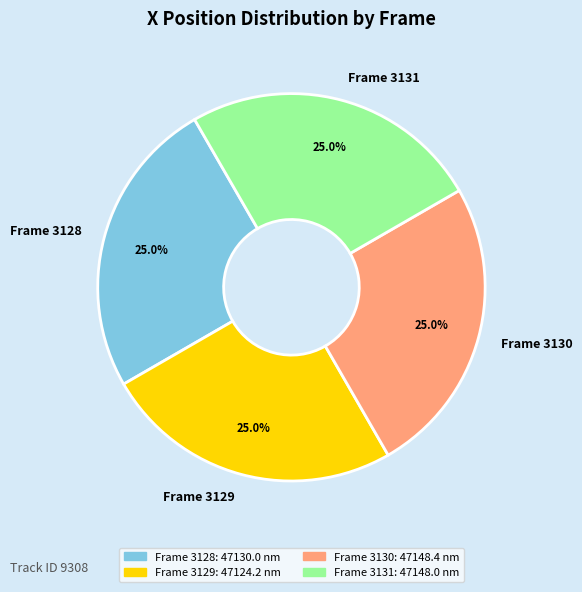

To the nearest percent, what is the average slice percentage?

25%